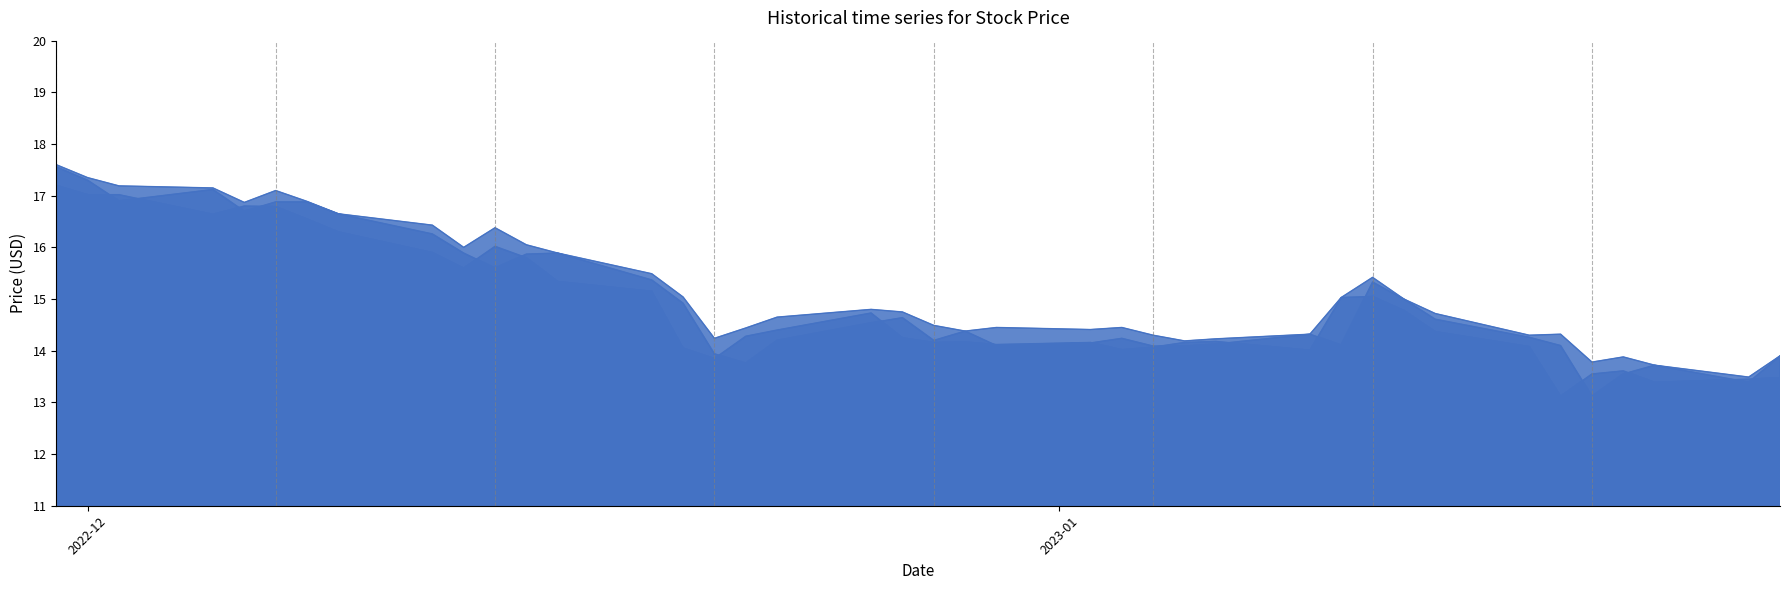

What is the minimum value for Low_line?

13.0